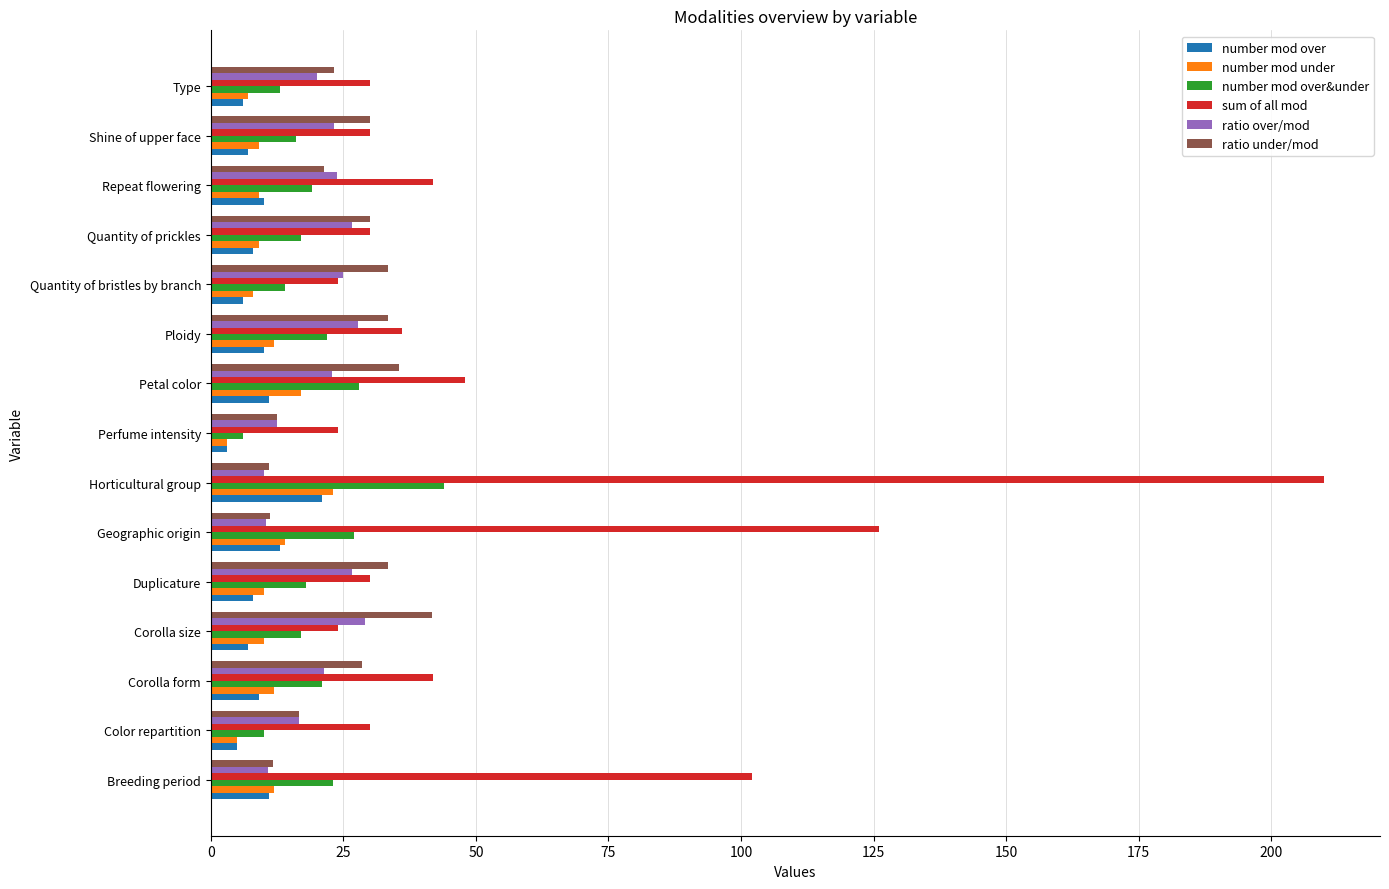

What is the average value of the sum of all mod series?

55.2